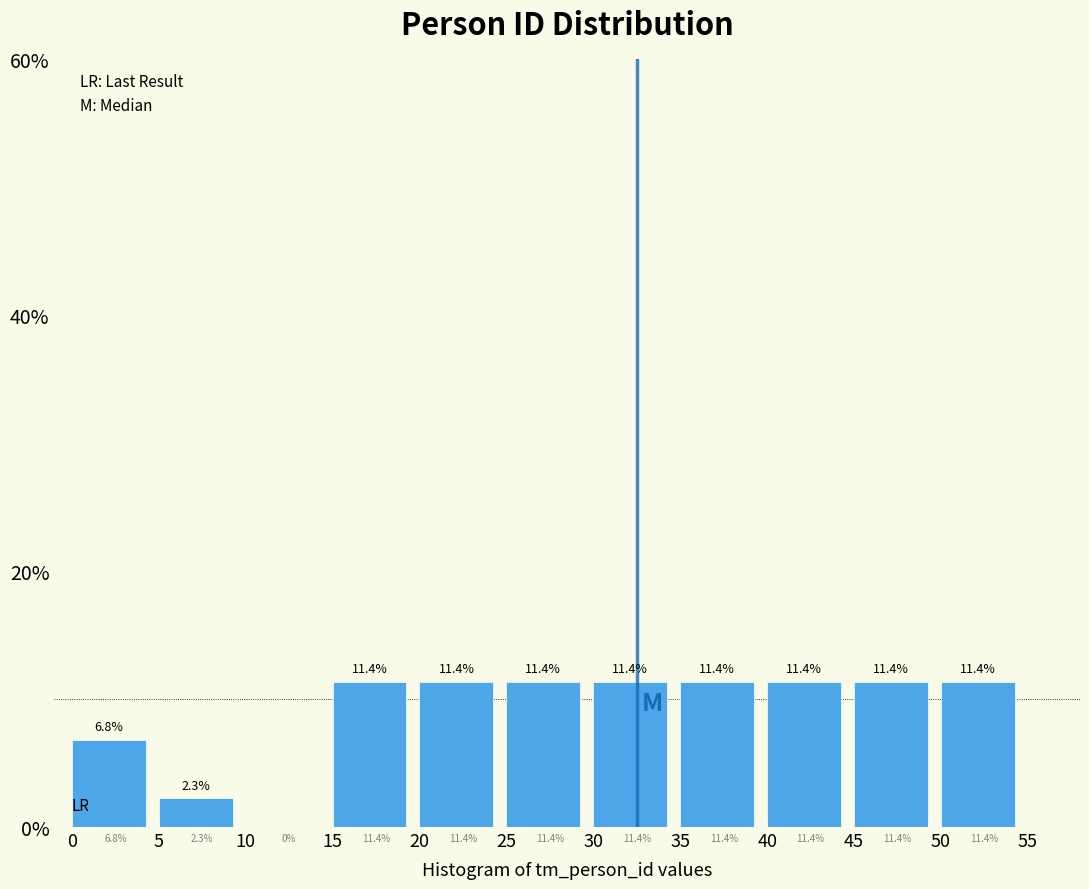

Reading left to right, list every bar in this chart as the range it spans on the x-axis followed by its height.

0 to 5: 6.8
5 to 10: 2.3
10 to 15: 0.0
15 to 20: 11.4
20 to 25: 11.4
25 to 30: 11.4
30 to 35: 11.4
35 to 40: 11.4
40 to 45: 11.4
45 to 50: 11.4
50 to 55: 11.4